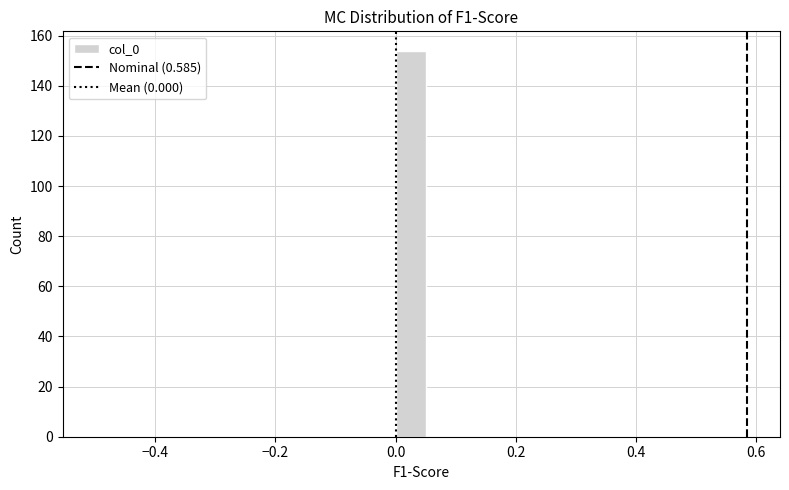

Around what value on the x-axis is the tallest bar? Give the approximate position of its centre, as read against the axis.

0.02